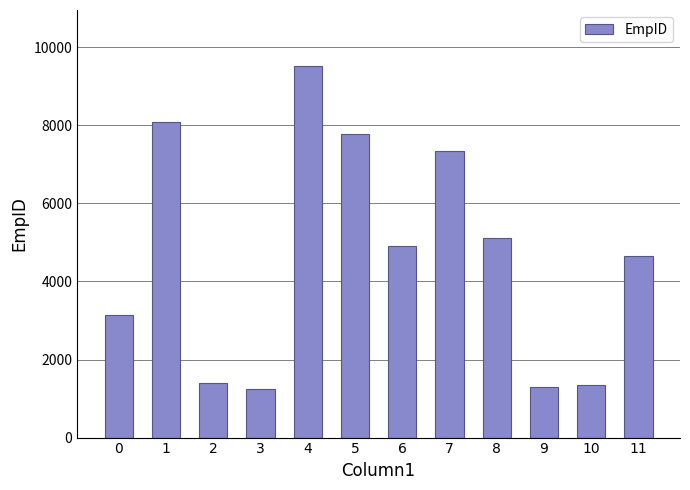

Reading right to left, list all the values displayed in this chart.

11=4662	10=1354	9=1302	8=5114	7=7338	6=4904	5=7788	4=9528	3=1248	2=1410	1=8079	0=3140